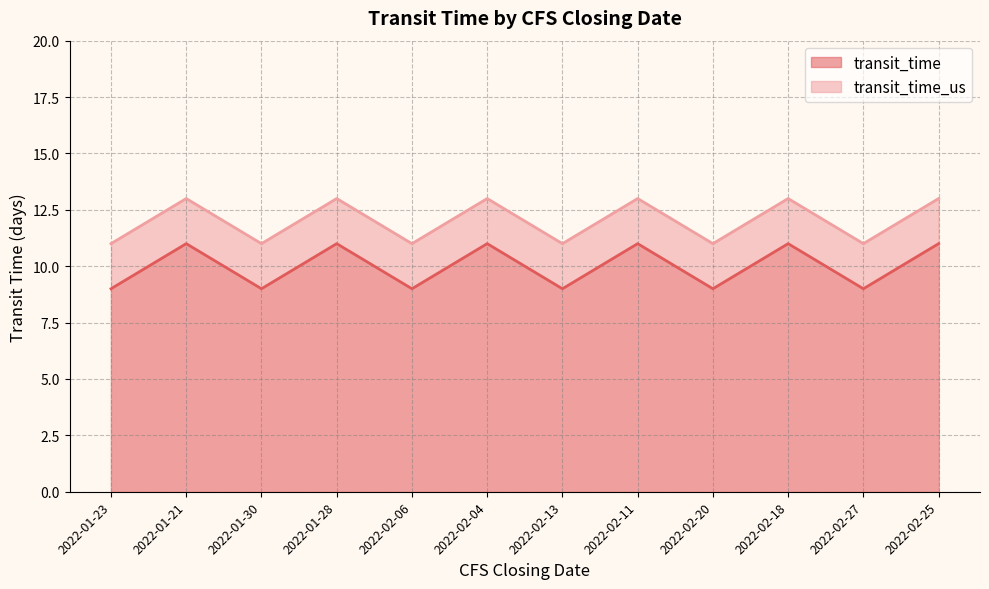

The value of transit_time at 2022-02-25 is 11. True or false?

True